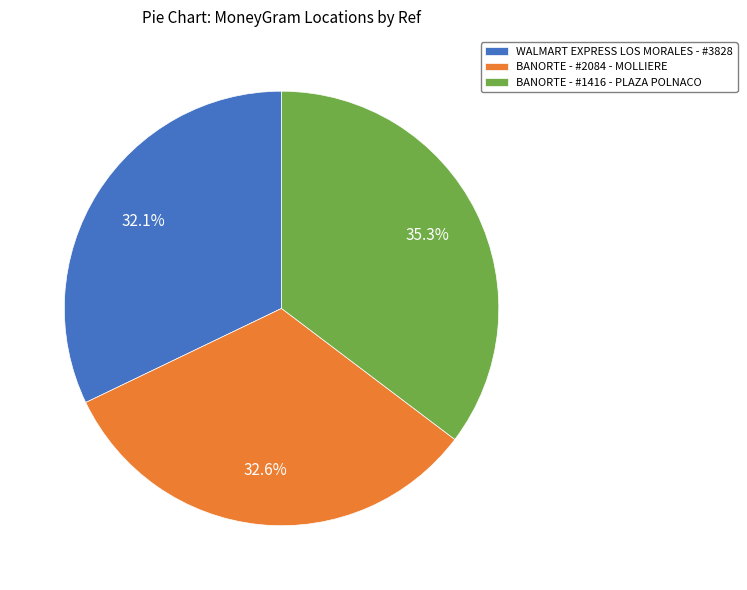

What is the largest slice in the pie chart?

BANORTE - #1416 - PLAZA POLNACO